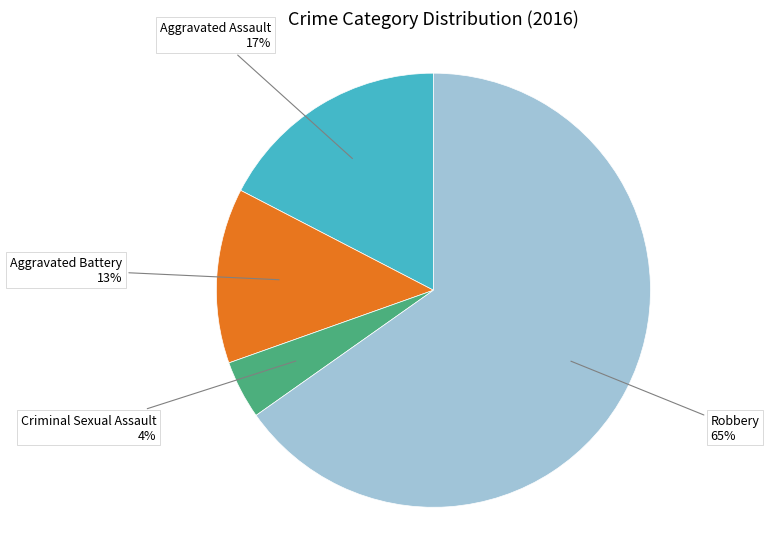

How many slices are in this pie chart?

4